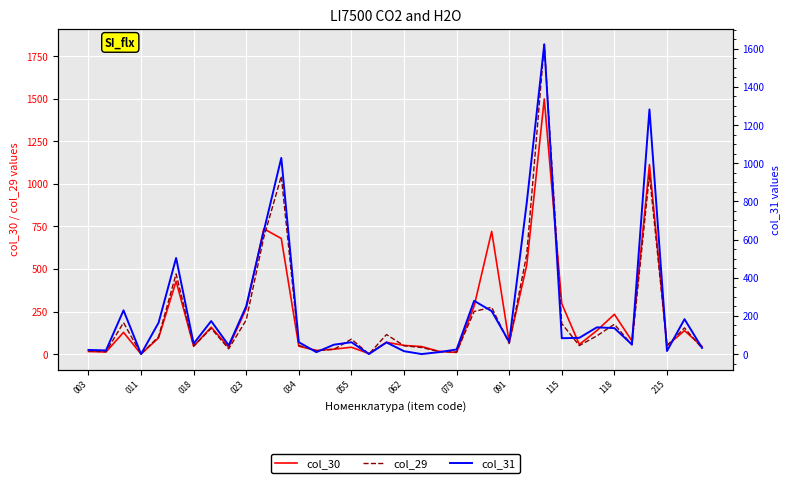

True or false: col_30 has a value of 396.0 at 118.

False